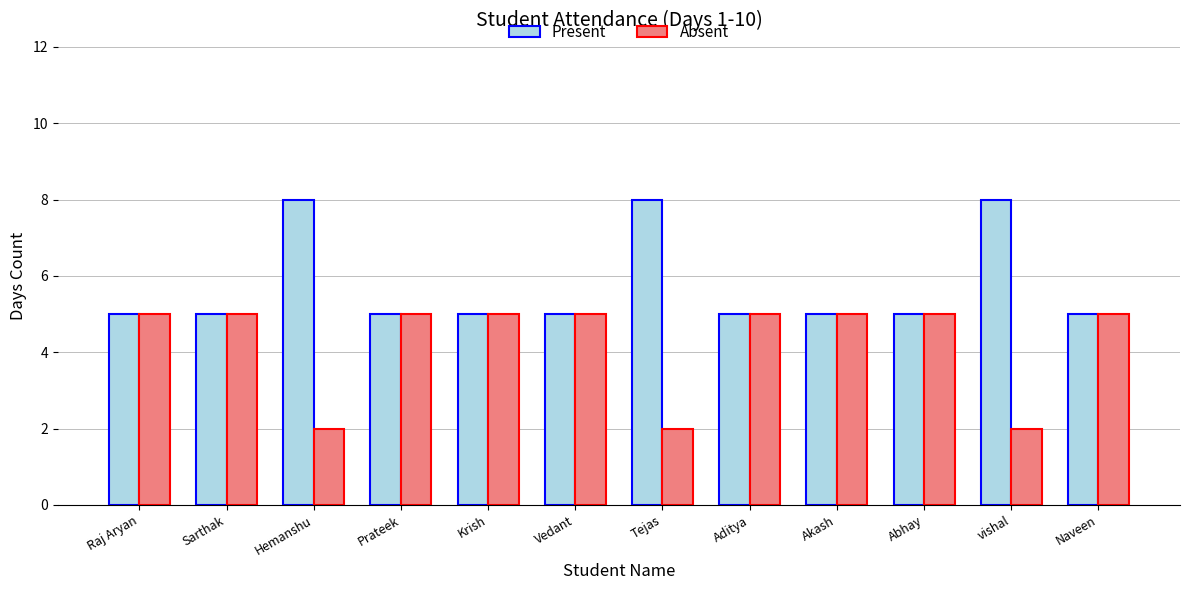

How many bars are there in each group?

2